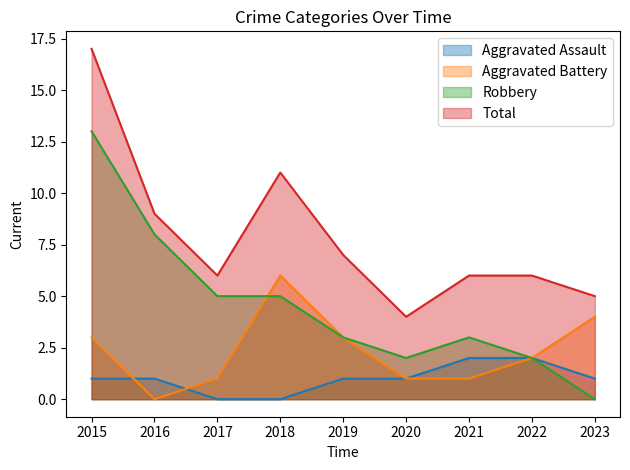

Read the Robbery value at 2019, to the nearest 5.

5